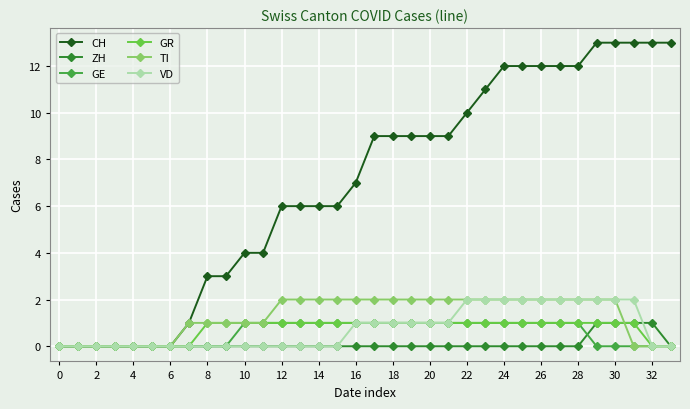

Does the chart display data point markers on the line(s)?

Yes